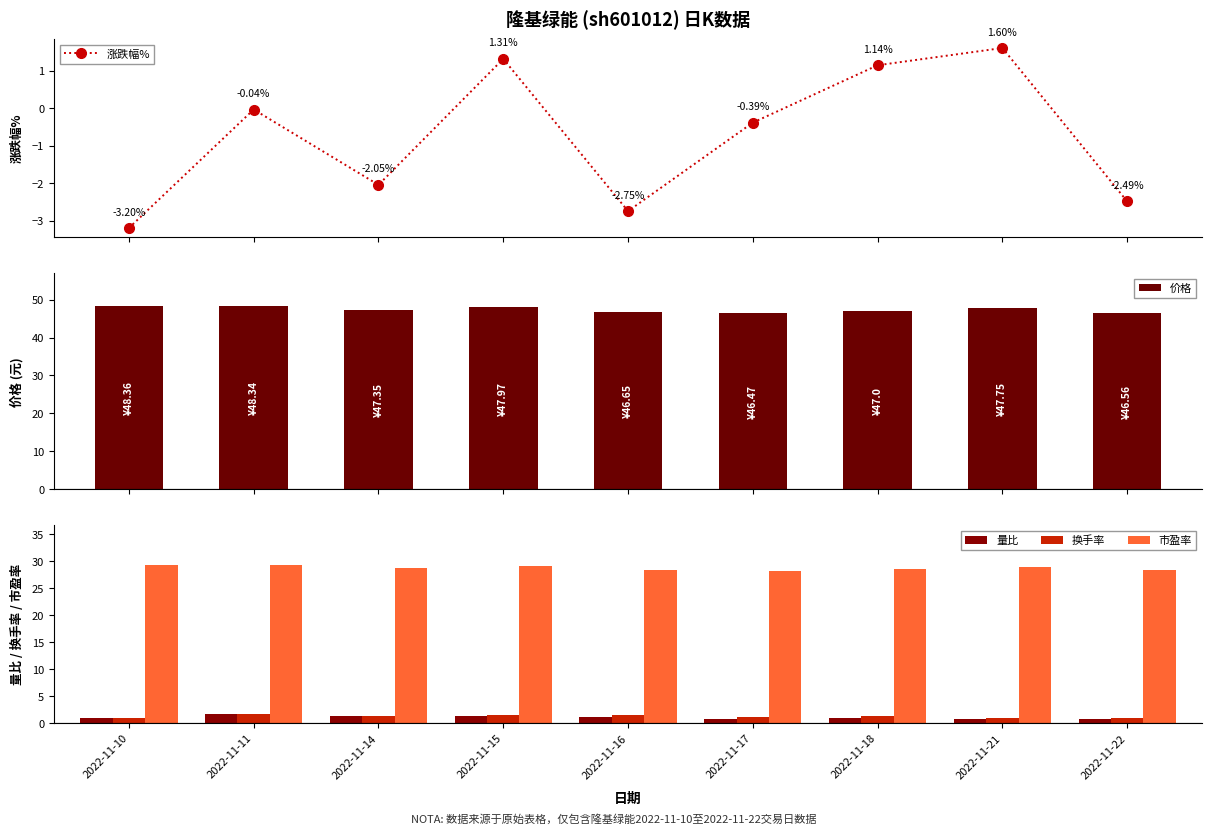

At which label does 涨跌幅% reach its peak?

2022-11-21